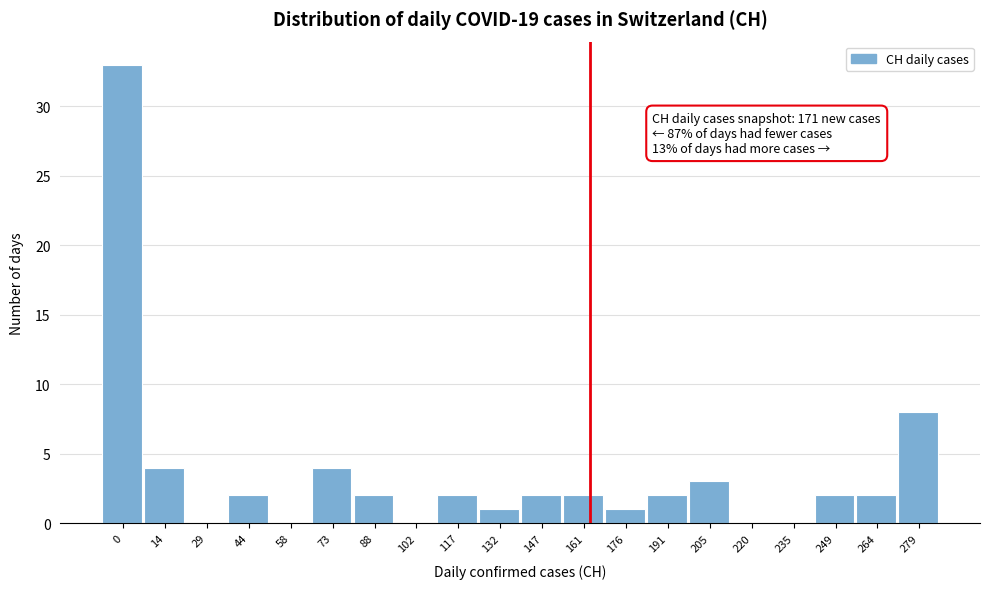

Reading left to right, what are all the values shown in this chart?

0=33	14=4	29=0	44=2	58=0	73=4	88=2	102=0	117=2	132=1	147=2	161=2	176=1	191=2	205=3	220=0	235=0	249=2	264=2	279=8